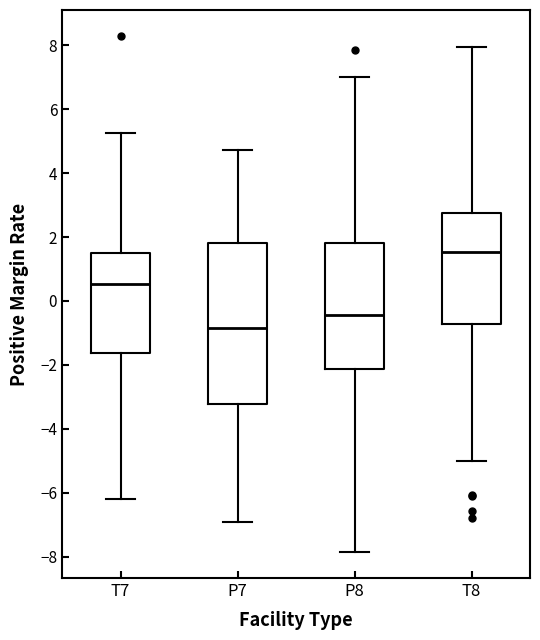

Which box is the tallest, from its lower edge to its upper edge?

P7